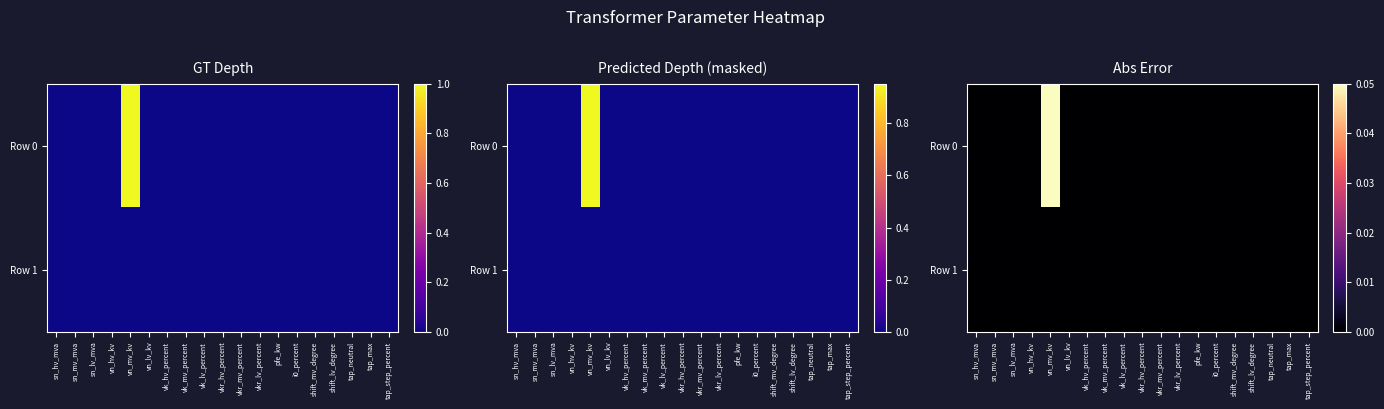

List the labels in order of Row 1 value, smallest first.

sn_hv_mva, sn_mv_mva, sn_lv_mva, vn_hv_kv, vn_mv_kv, vn_lv_kv, vk_hv_percent, vk_mv_percent, vk_lv_percent, vkr_hv_percent, vkr_mv_percent, vkr_lv_percent, pfe_kw, i0_percent, shift_mv_degree, shift_lv_degree, tap_neutral, tap_max, tap_step_percent